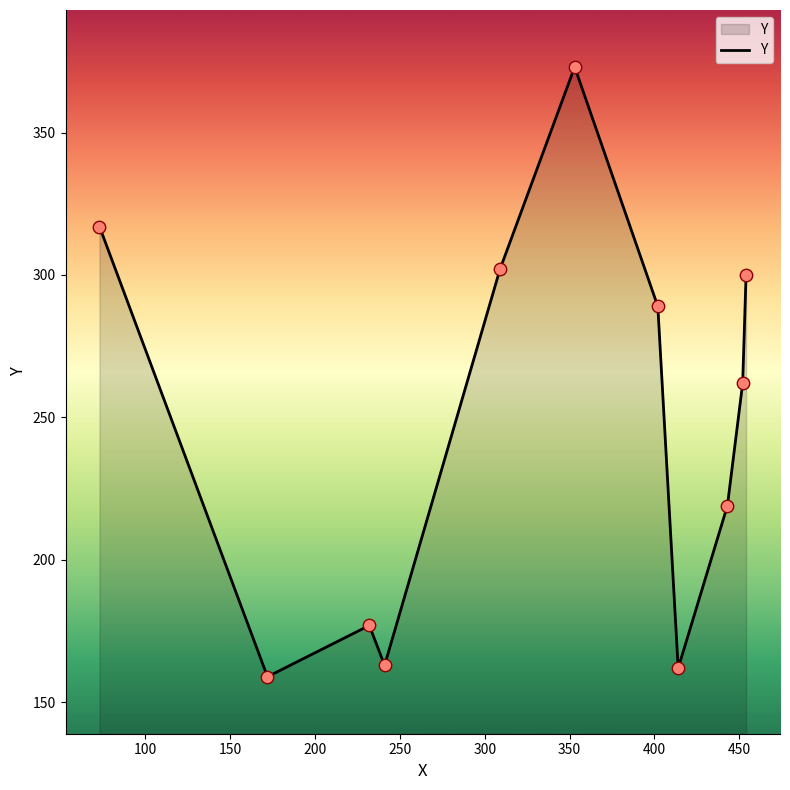

What is the minimum value shown in the chart?

159